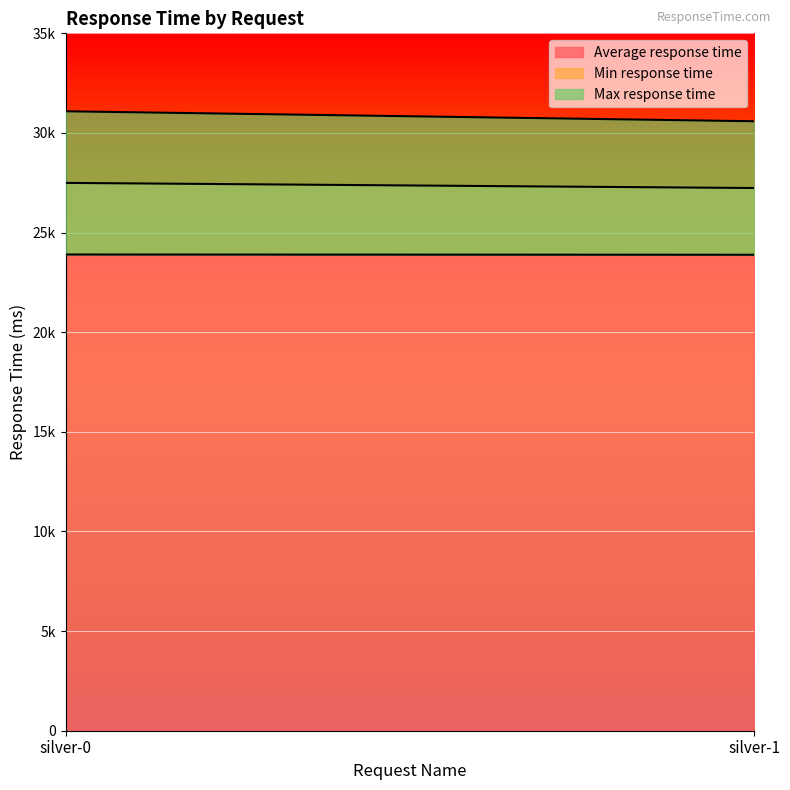

The value of Min response time at silver-0 is 7784. True or false?

False